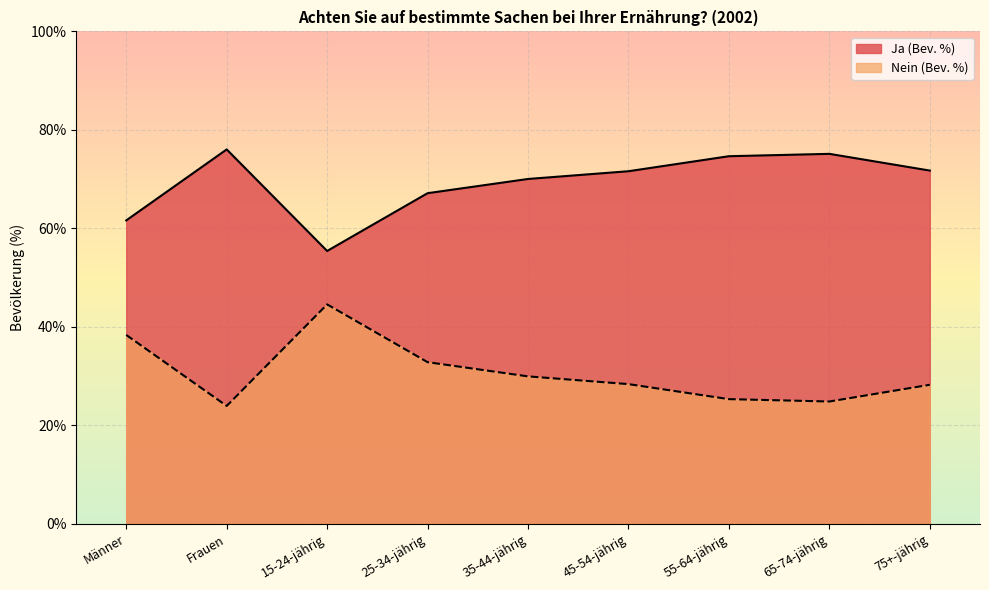

Where does the Ja (Bev. %) series first go above 28?

Männer